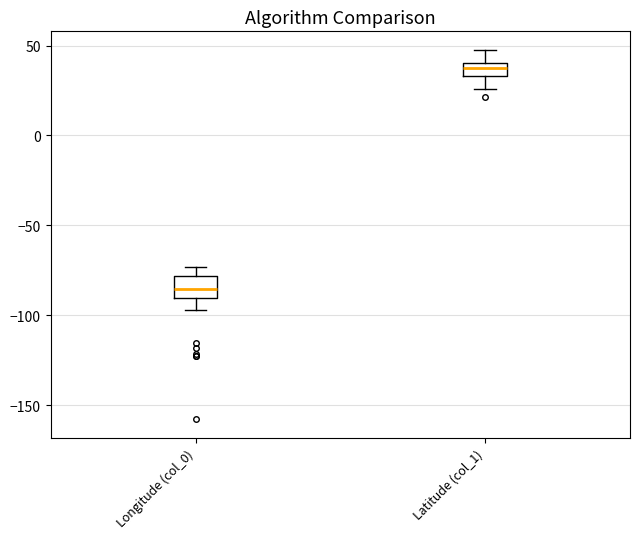

Reading left to right, read every box against the y-axis: the position of its median line, the range the box covers, and the ends of its whiskers. The values are not printed on the chart, so give them approximately, as read against the axis.

Longitude (col_0): median -85, box -90 to -80, whiskers -95 to -75
Latitude (col_1): median 40 (inside the box), box 35 to 40, whiskers 25 to 50